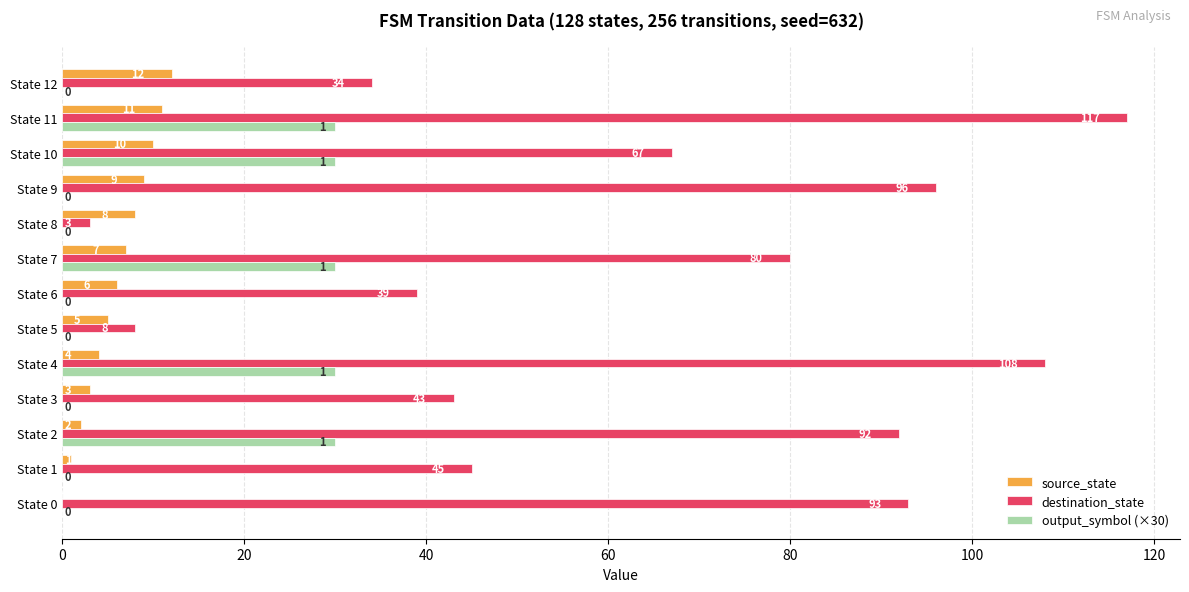

Which series has the largest range (max minus min)?

destination_state